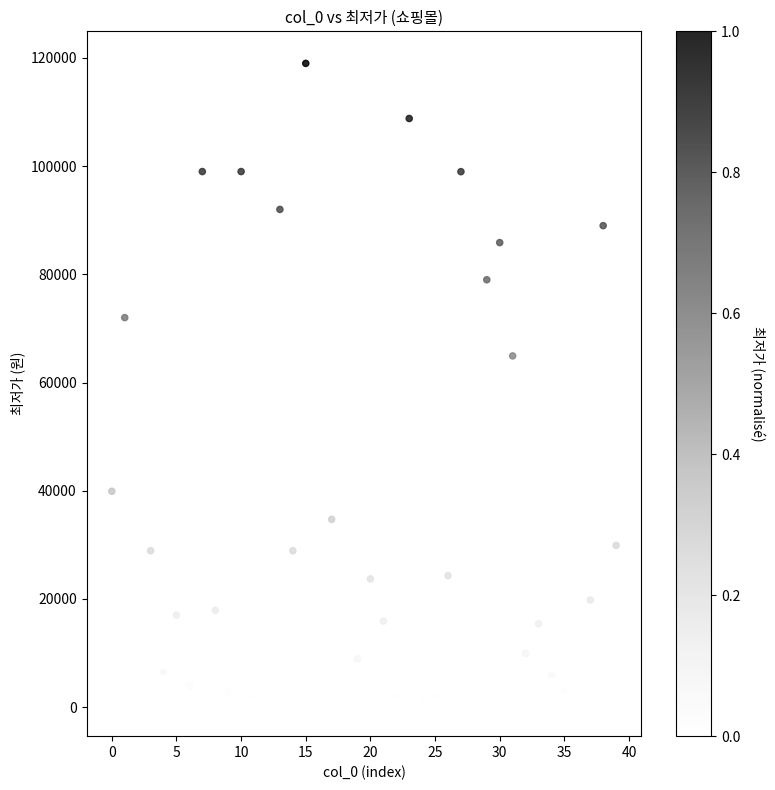

What is the range of Y values (max minus min)?

118450